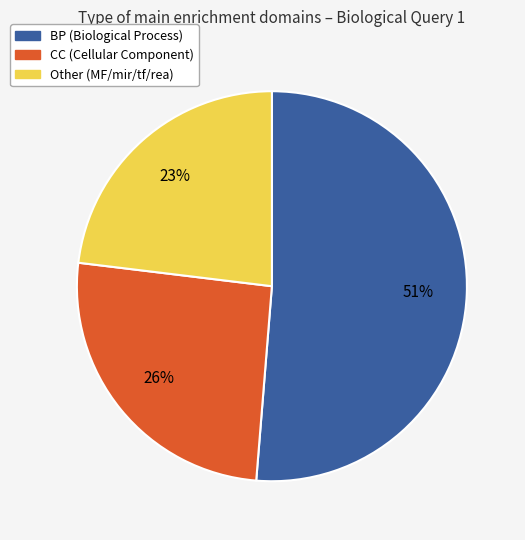

Is there any slice that represents more than half of the pie?

Yes